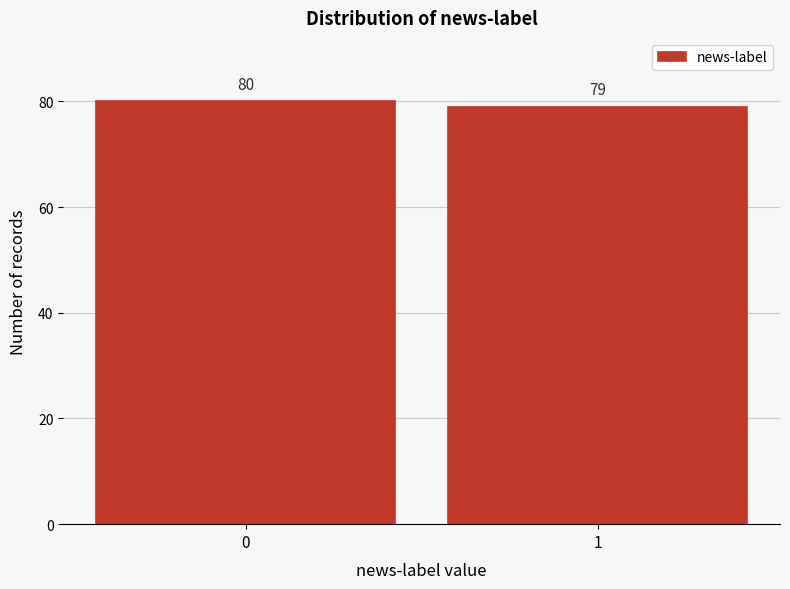

Reading left to right, what are all the values shown in this chart?

0=80	1=79